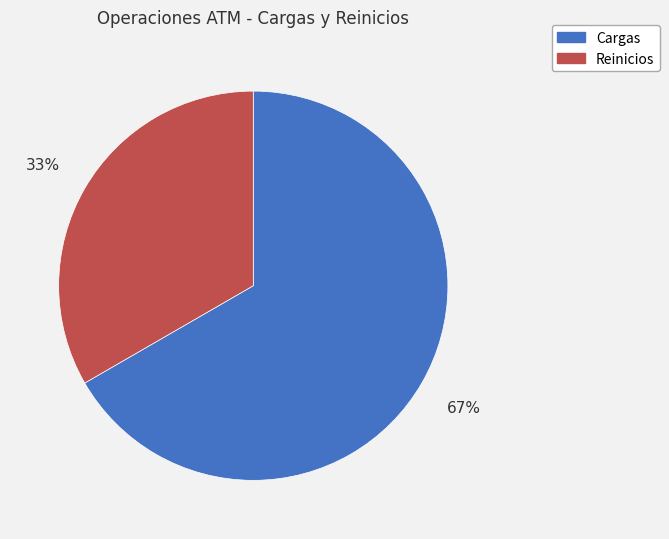

Approximately how many times larger is the value at Reinicios compared to Cargas?

0.5